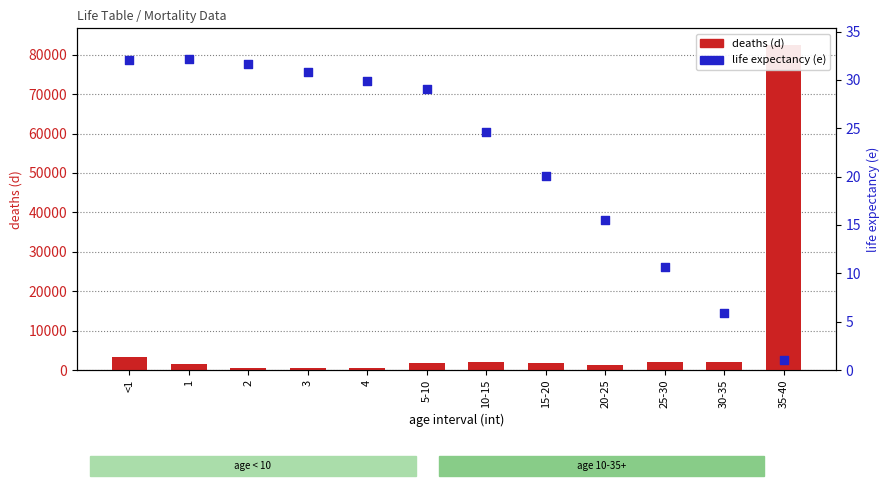

At how many categories does at least one series exceed 23015?

1